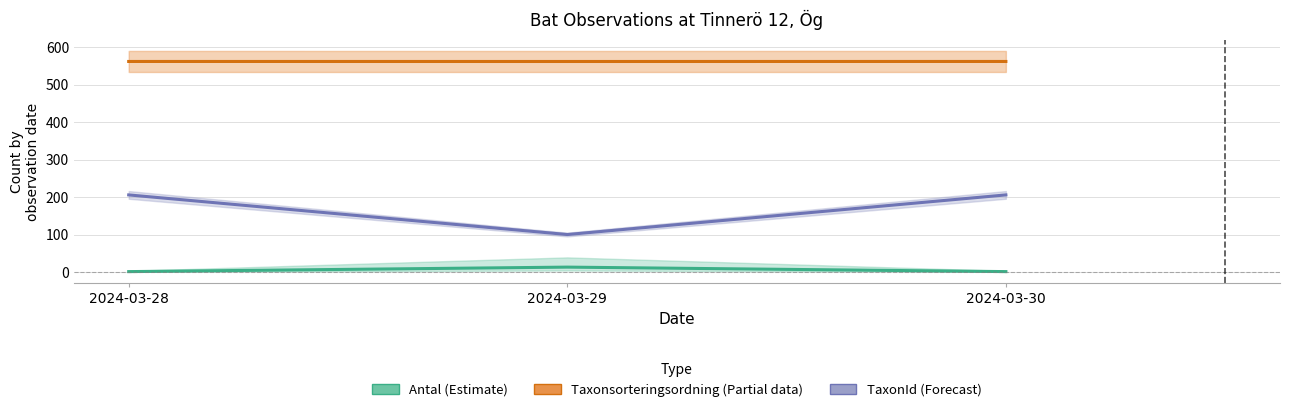

What is the minimum value shown in the chart?

1.0